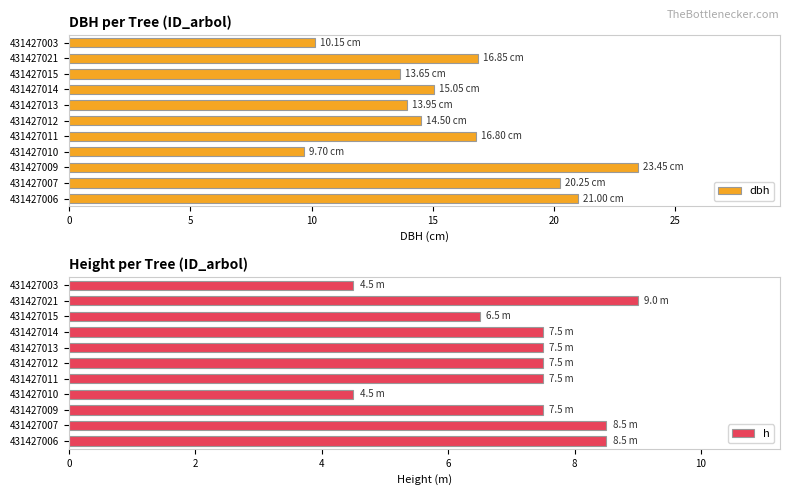

What is the average value of the dbh series?

15.9